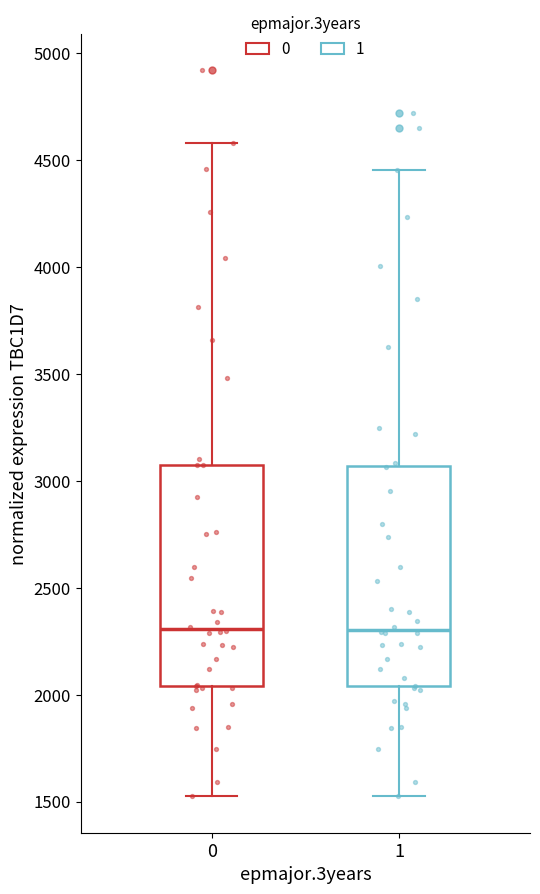

Reading left to right, read every box against the y-axis: the position of its median line, the range the box covers, and the ends of its whiskers. The values are not printed on the chart, so give them approximately, as read against the axis.

0: median 2300, box 2050 to 3100, whiskers 1550 to 4600
1: median 2300, box 2050 to 3050, whiskers 1550 to 4450